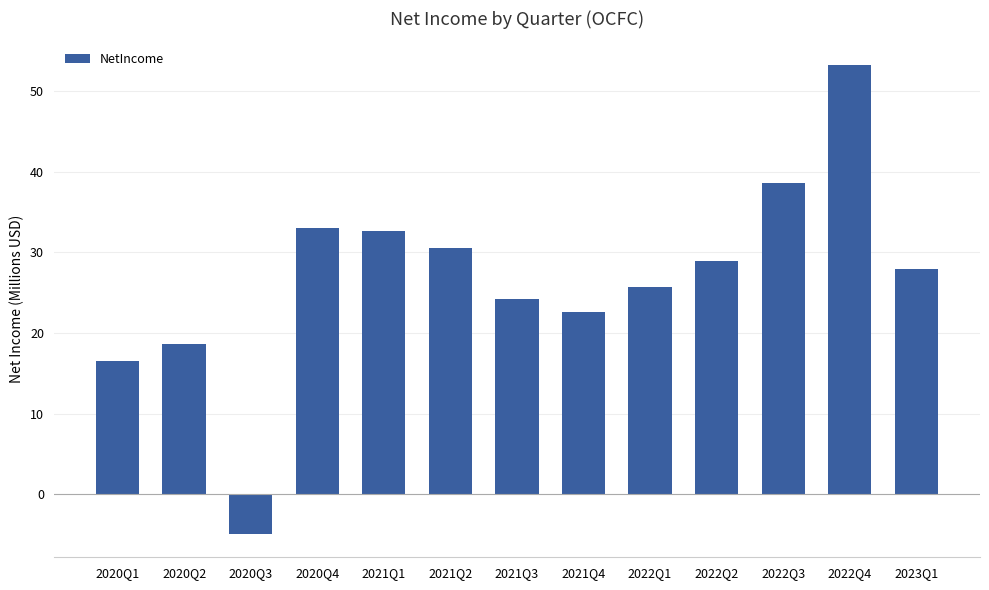

At which label is the value closest to 24?

2021Q3